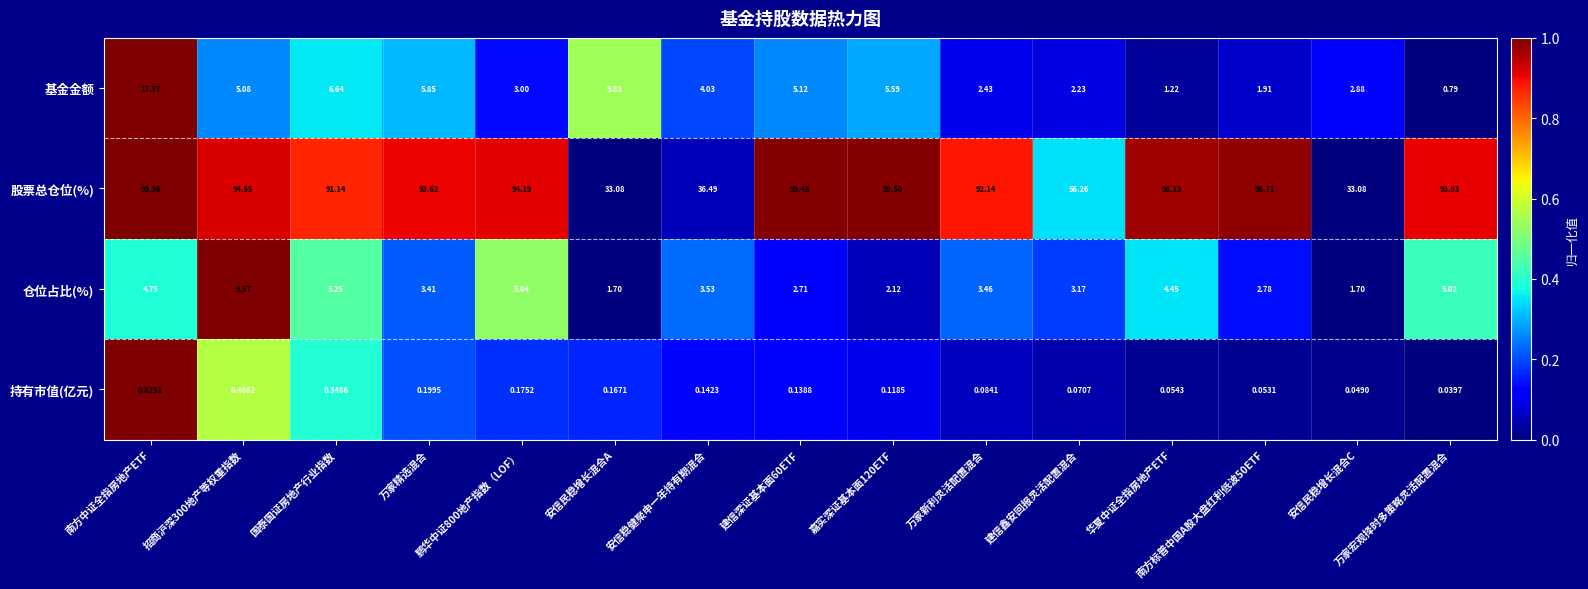

List the series in order of their peak value, highest first.

股票总仓位(%), 基金金额, 仓位占比(%), 持有市值(亿元)